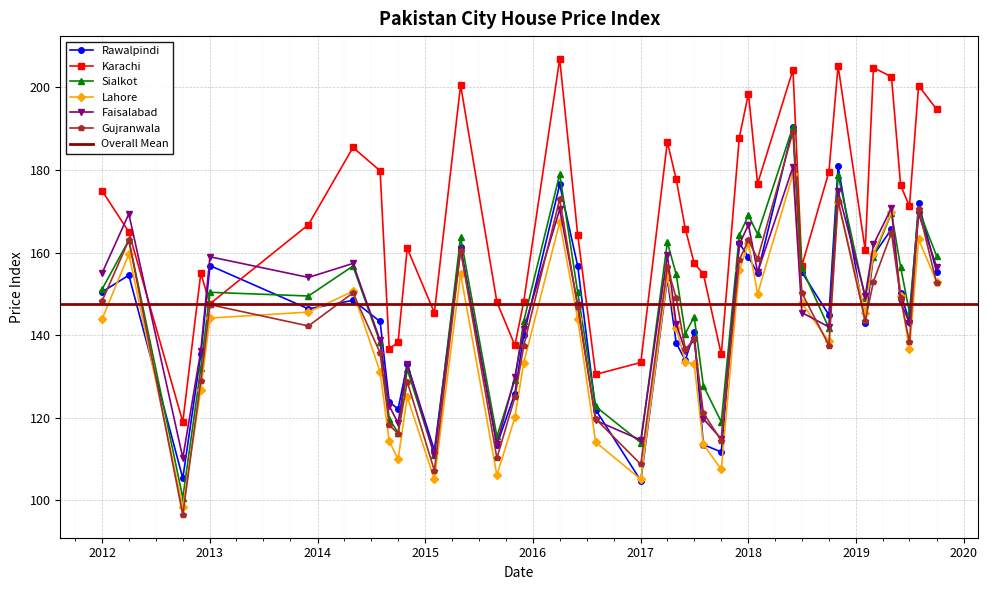

What is the total value across all series at 24?

1045.9